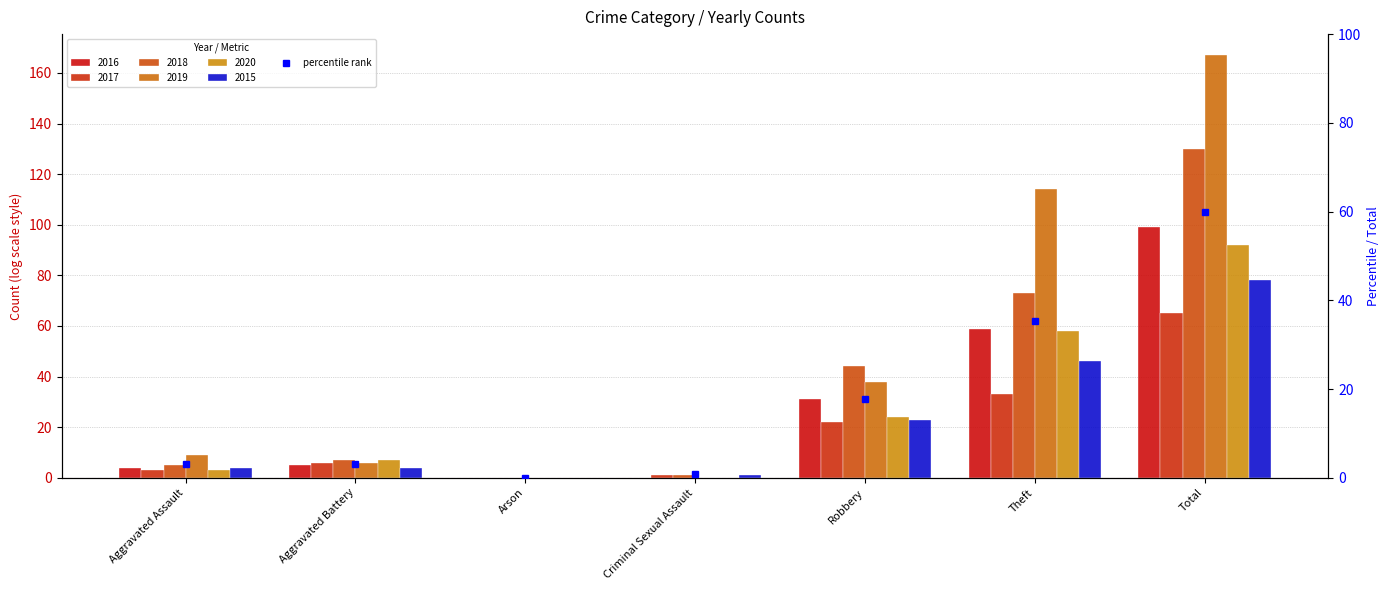

How many positive values are there?

6